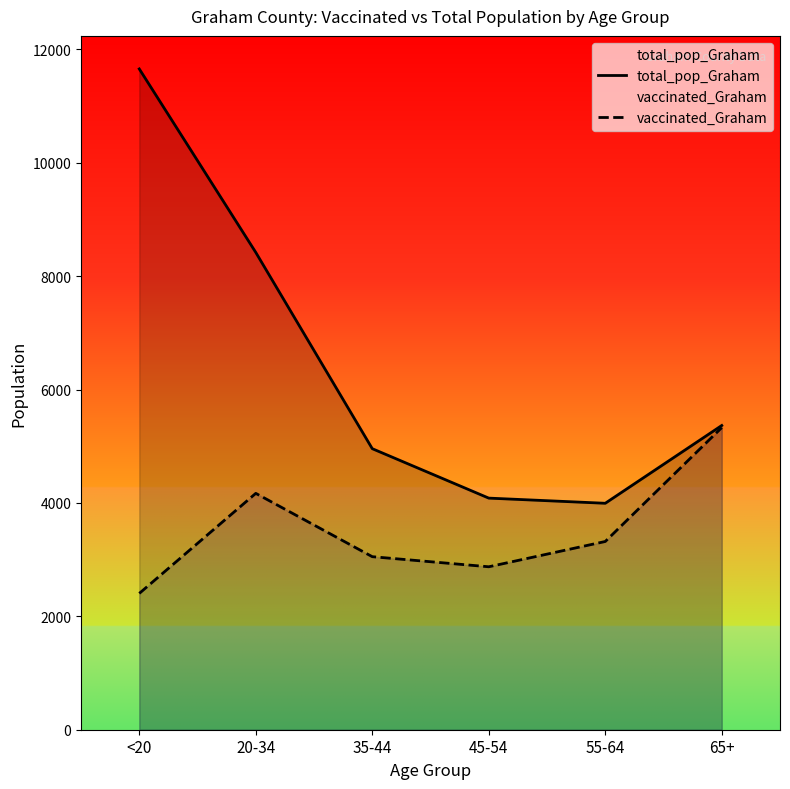

At which label is total_pop_Graham closest to 7824?

20-34